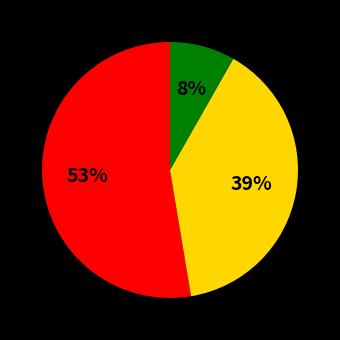

How many slices are in this pie chart?

3